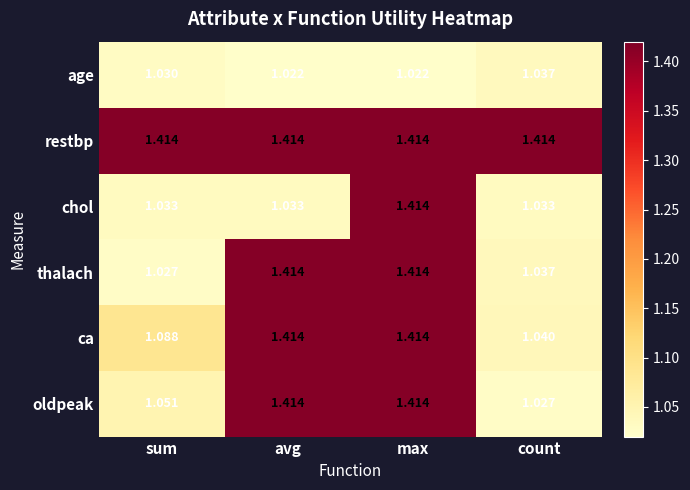

Which series has the largest total across all categories?

restbp